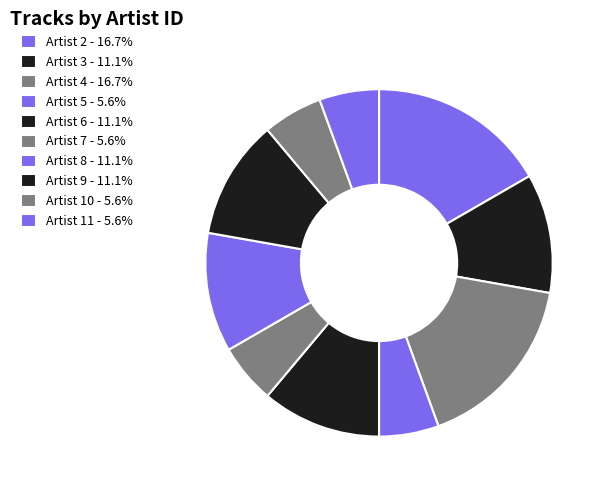

How many segments does this pie chart have?

10